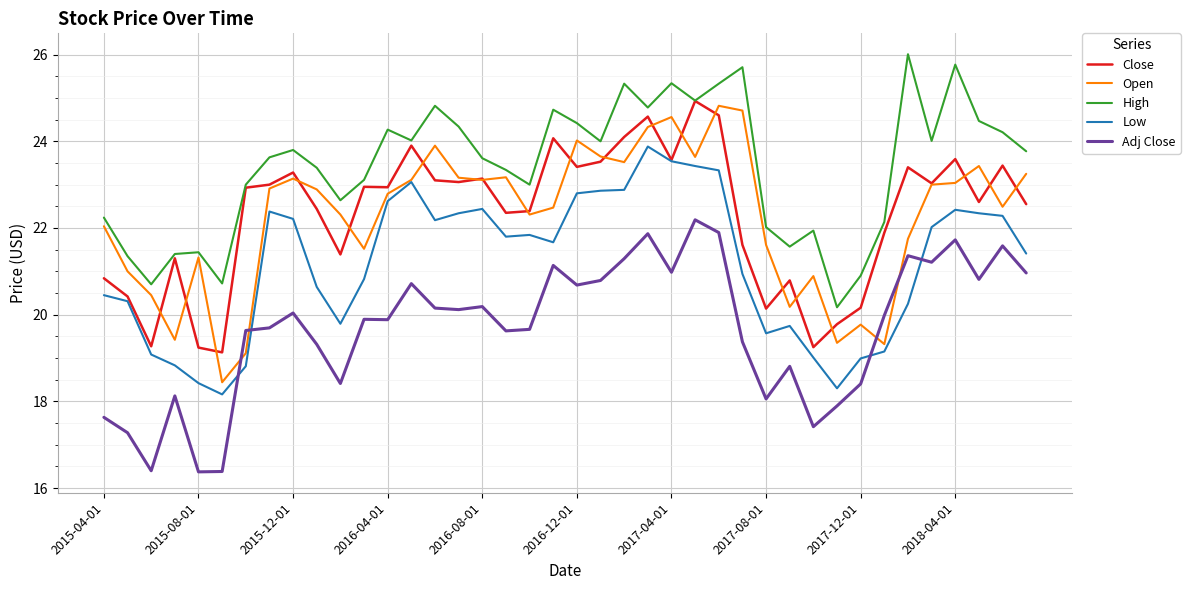

What is the lowest value of the Close series?

19.1